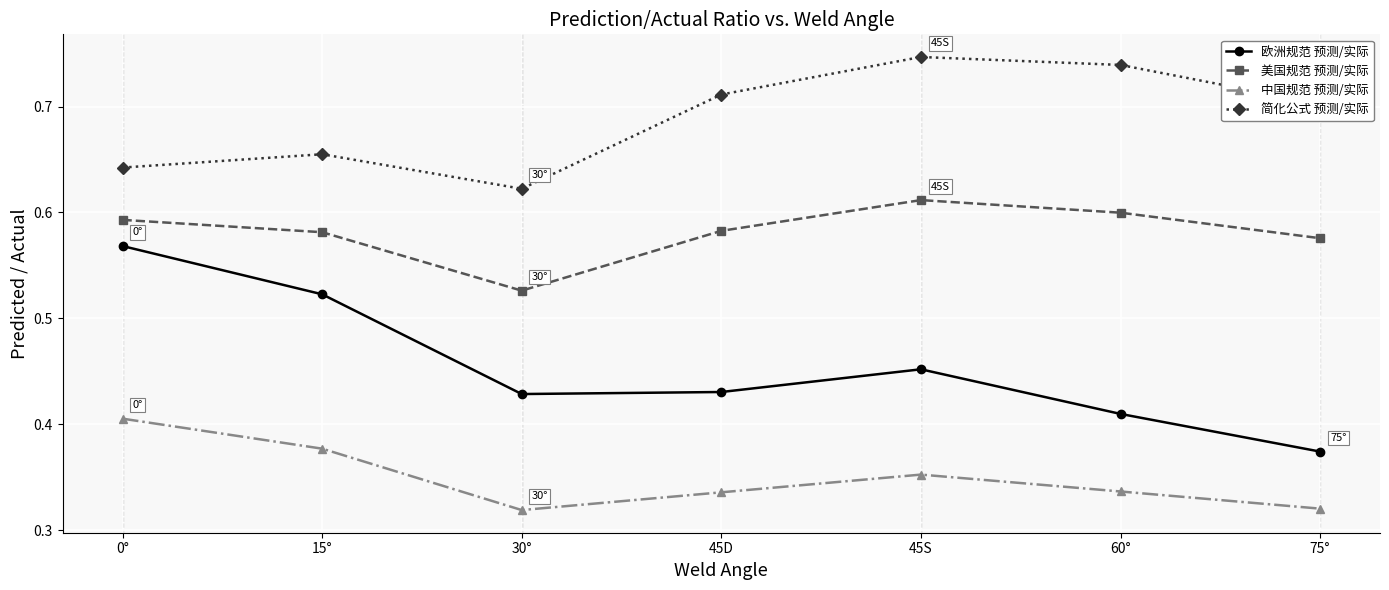

Between 45S and 75°, which series saw the biggest shift?

欧洲规范 预测/实际